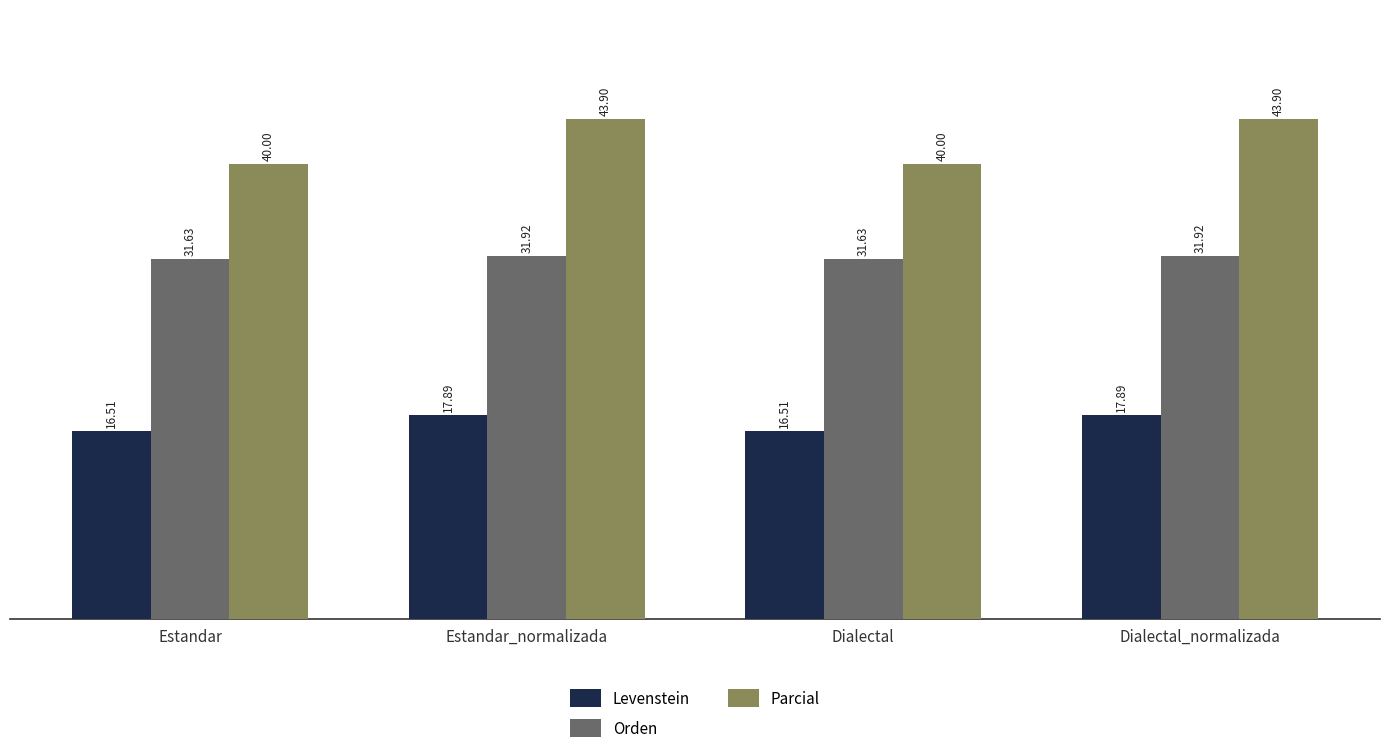

What is the sum of all Levenstein values?

68.8